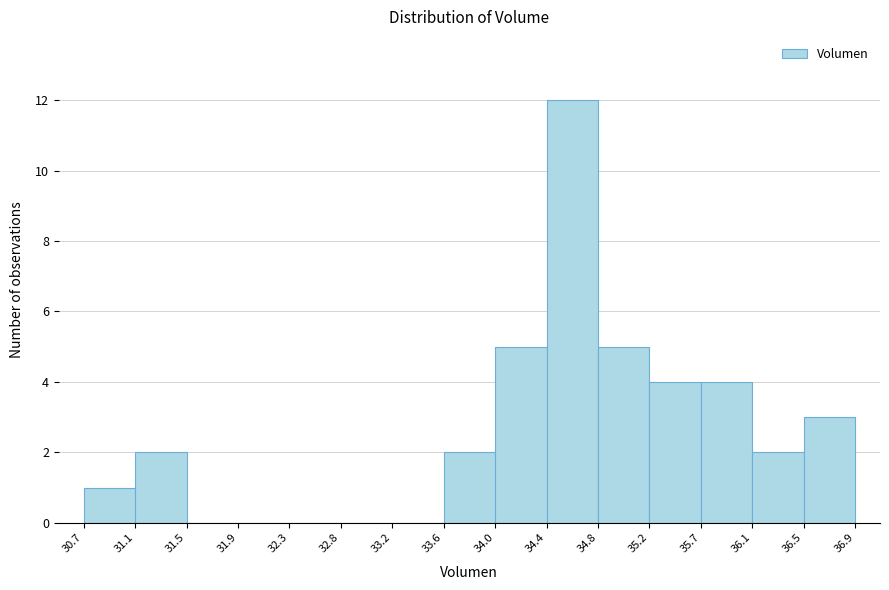

Reading left to right, transcribe this chart: for each bar, give the range it covers on the x-axis and its height. The values are not printed on the chart, so give them approximately, as read against the axis.

30.7 to 31.1: 1
31.1 to 31.5: 2
31.5 to 31.9: 0
31.9 to 32.3: 0
32.3 to 32.8: 0
32.8 to 33.2: 0
33.2 to 33.6: 0
33.6 to 34.0: 2
34.0 to 34.4: 5
34.4 to 34.8: 12
34.8 to 35.2: 5
35.2 to 35.7: 4
35.7 to 36.1: 4
36.1 to 36.5: 2
36.5 to 36.9: 3